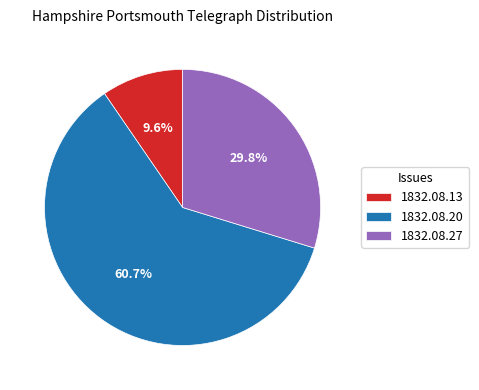

To the nearest percent, what is the average slice percentage?

33%